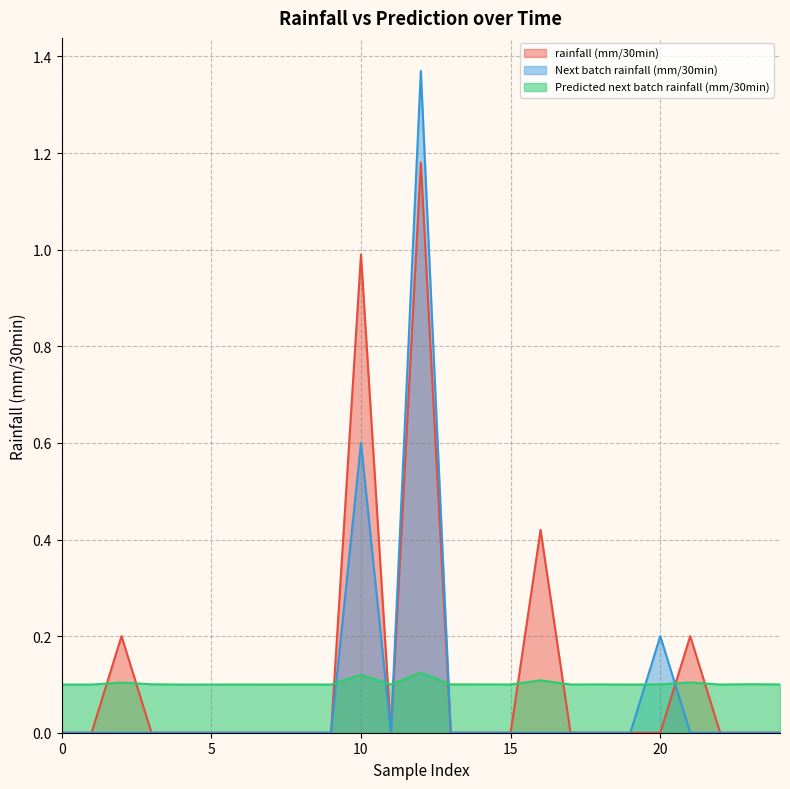

Reading left to right, extract all data points from this chart.

rainfall (mm/30min): 0=0.0	1=0.0	2=0.2	3=0.0	4=0.0	5=0.0	6=0.0	7=0.0	8=0.0	9=0.0	10=1.0	11=0.0	12=1.2	13=0.0	14=0.0	15=0.0	16=0.4	17=0.0	18=0.0	19=0.0	20=0.0	21=0.2	22=0.0	23=0.0	24=0.0
Next batch rainfall (mm/30min): 0=0.0	1=0.0	2=0.0	3=0.0	4=0.0	5=0.0	6=0.0	7=0.0	8=0.0	9=0.0	10=0.6	11=0.0	12=1.4	13=0.0	14=0.0	15=0.0	16=0.0	17=0.0	18=0.0	19=0.0	20=0.2	21=0.0	22=0.0	23=0.0	24=0.0
Predicted next batch rainfall (mm/30min): 0=0.1	1=0.1	2=0.1	3=0.1	4=0.1	5=0.1	6=0.1	7=0.1	8=0.1	9=0.1	10=0.1	11=0.1	12=0.1	13=0.1	14=0.1	15=0.1	16=0.1	17=0.1	18=0.1	19=0.1	20=0.1	21=0.1	22=0.1	23=0.1	24=0.1